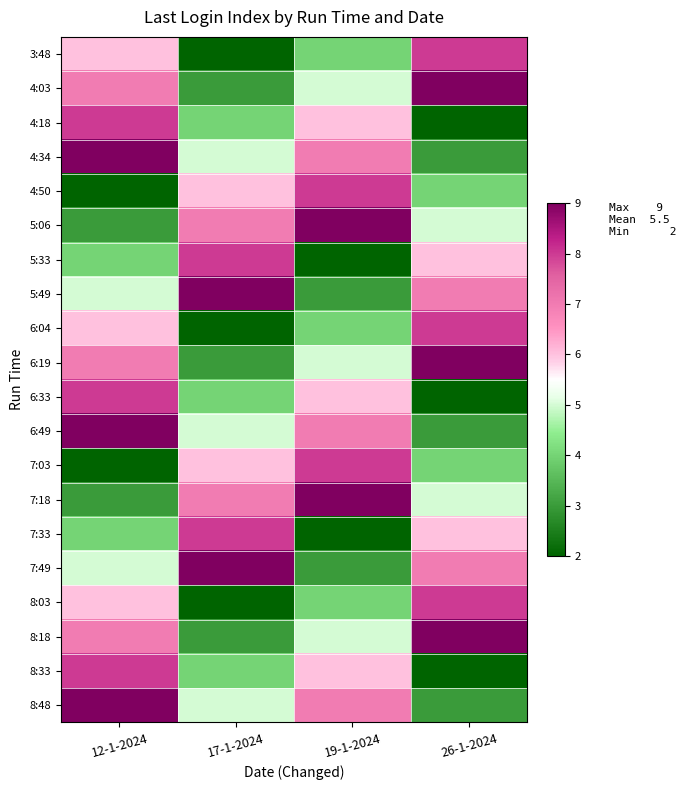

Reading left to right, transcribe all the data shown in this chart.

3:48: 12-1-2024=6	17-1-2024=2	19-1-2024=4	26-1-2024=8
4:03: 12-1-2024=7	17-1-2024=3	19-1-2024=5	26-1-2024=9
4:18: 12-1-2024=8	17-1-2024=4	19-1-2024=6	26-1-2024=2
4:34: 12-1-2024=9	17-1-2024=5	19-1-2024=7	26-1-2024=3
4:50: 12-1-2024=2	17-1-2024=6	19-1-2024=8	26-1-2024=4
5:06: 12-1-2024=3	17-1-2024=7	19-1-2024=9	26-1-2024=5
5:33: 12-1-2024=4	17-1-2024=8	19-1-2024=2	26-1-2024=6
5:49: 12-1-2024=5	17-1-2024=9	19-1-2024=3	26-1-2024=7
6:04: 12-1-2024=6	17-1-2024=2	19-1-2024=4	26-1-2024=8
6:19: 12-1-2024=7	17-1-2024=3	19-1-2024=5	26-1-2024=9
6:33: 12-1-2024=8	17-1-2024=4	19-1-2024=6	26-1-2024=2
6:49: 12-1-2024=9	17-1-2024=5	19-1-2024=7	26-1-2024=3
7:03: 12-1-2024=2	17-1-2024=6	19-1-2024=8	26-1-2024=4
7:18: 12-1-2024=3	17-1-2024=7	19-1-2024=9	26-1-2024=5
7:33: 12-1-2024=4	17-1-2024=8	19-1-2024=2	26-1-2024=6
7:49: 12-1-2024=5	17-1-2024=9	19-1-2024=3	26-1-2024=7
8:03: 12-1-2024=6	17-1-2024=2	19-1-2024=4	26-1-2024=8
8:18: 12-1-2024=7	17-1-2024=3	19-1-2024=5	26-1-2024=9
8:33: 12-1-2024=8	17-1-2024=4	19-1-2024=6	26-1-2024=2
8:48: 12-1-2024=9	17-1-2024=5	19-1-2024=7	26-1-2024=3